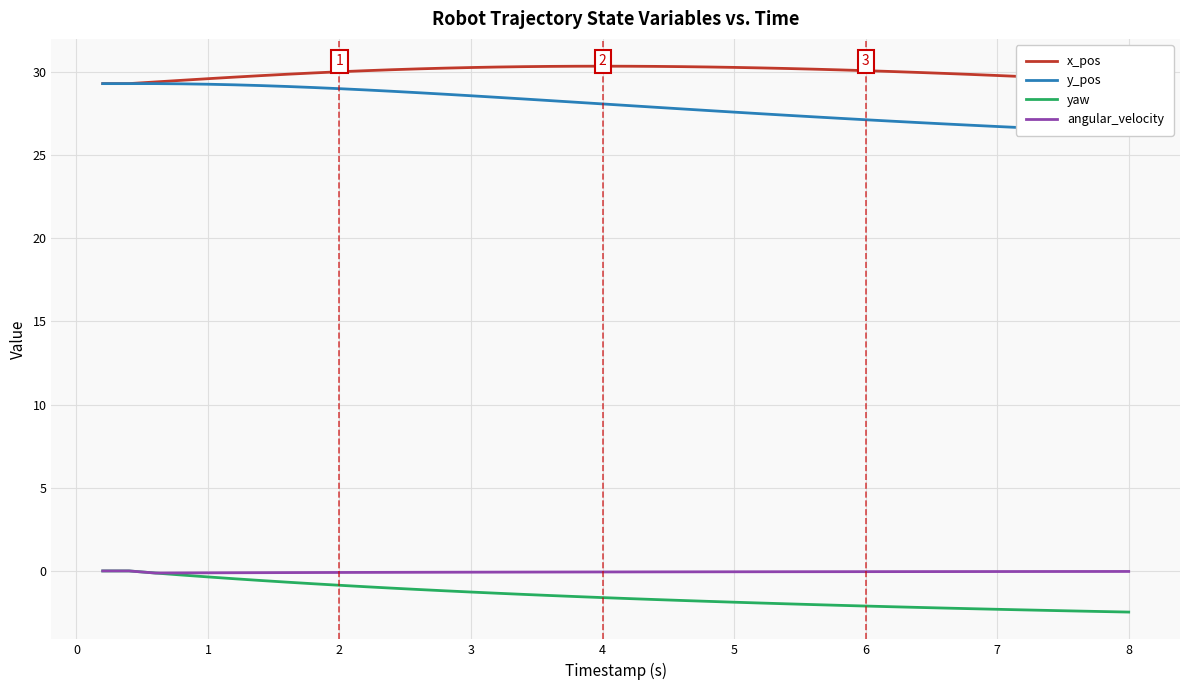

True or false: yaw and x_pos cross at least once.

False